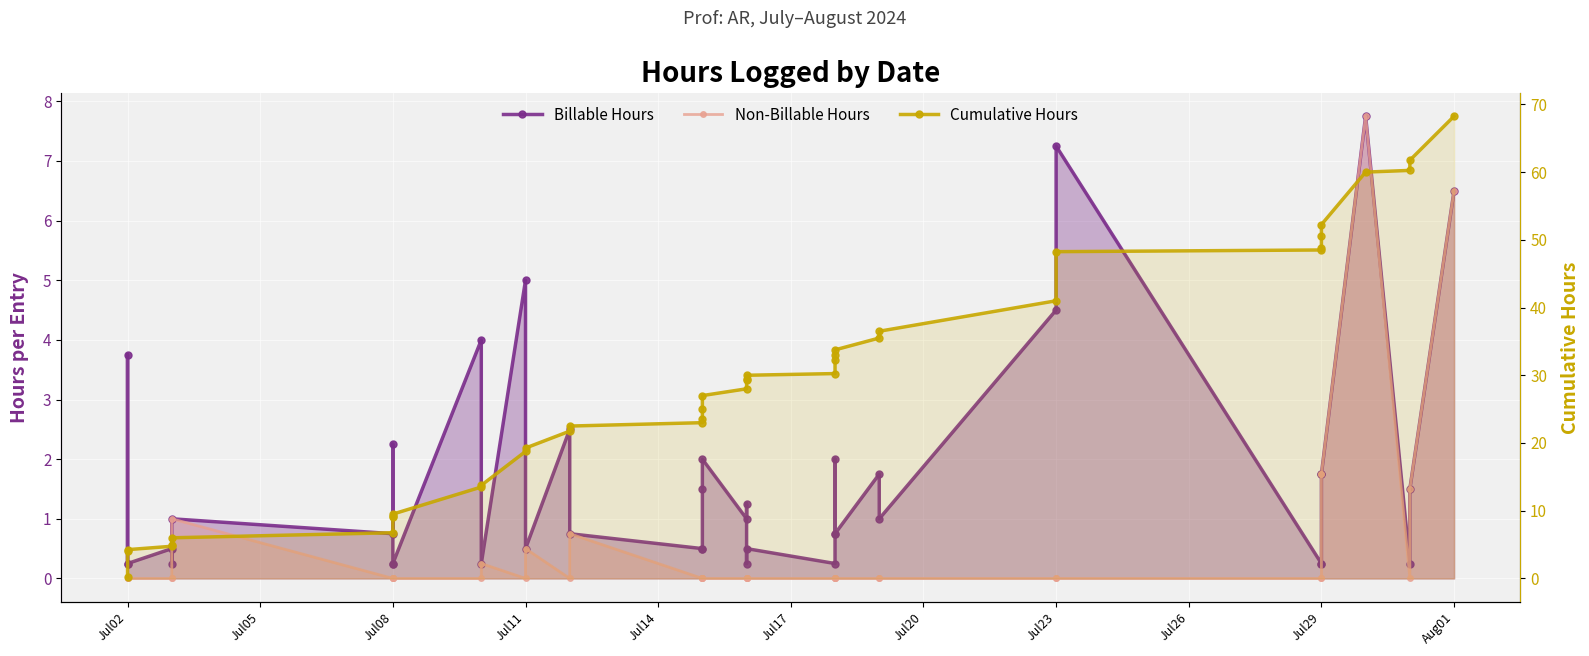

True or false: Billable Hours has a value of 0.4 at 37.

False